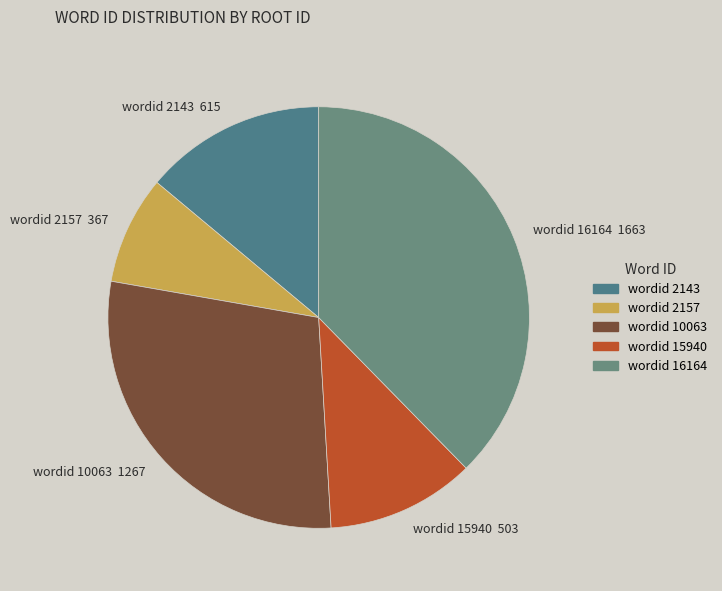

Do wordid 2143 615 and wordid 2157 367 together represent more than half of the pie?

No